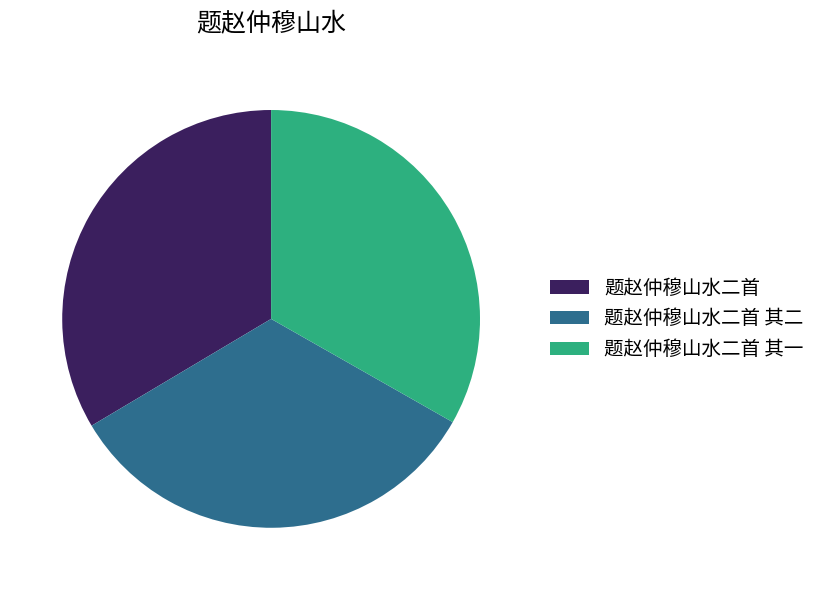

Count the number of slices in the pie.

3